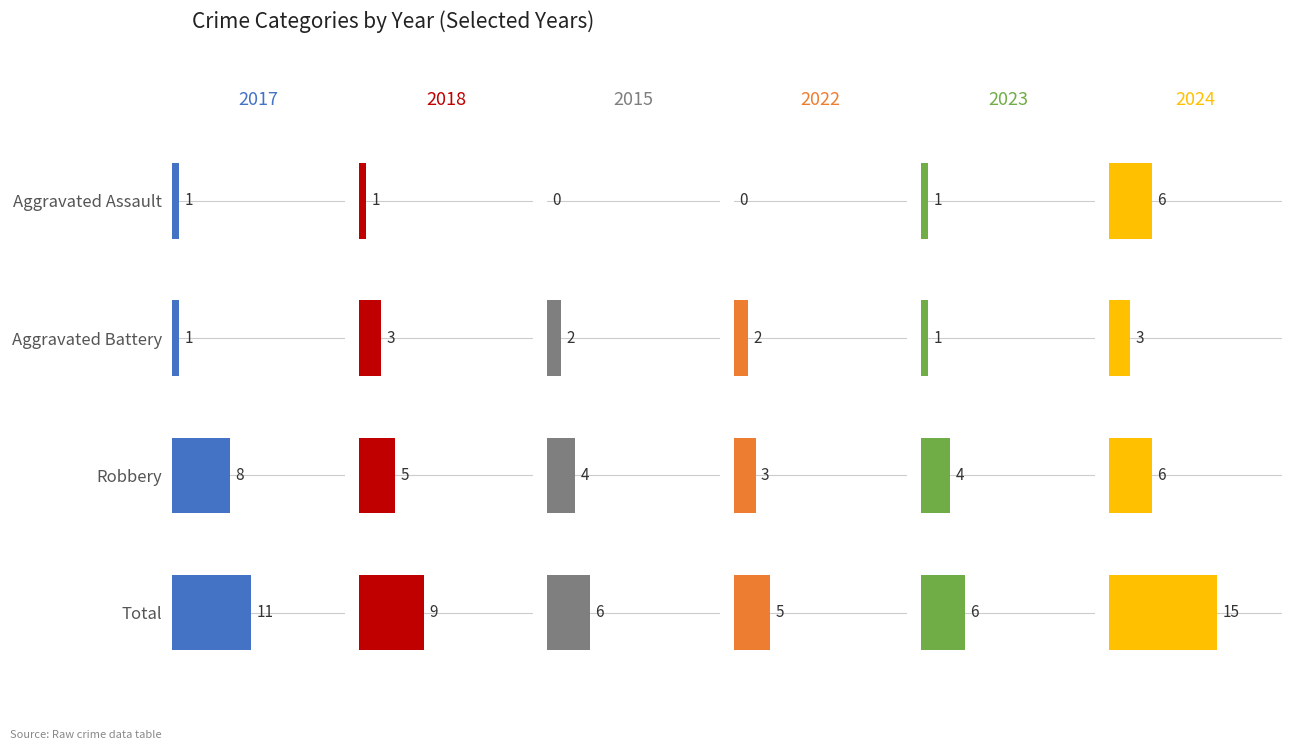

At how many categories does at least one series exceed 9?

1